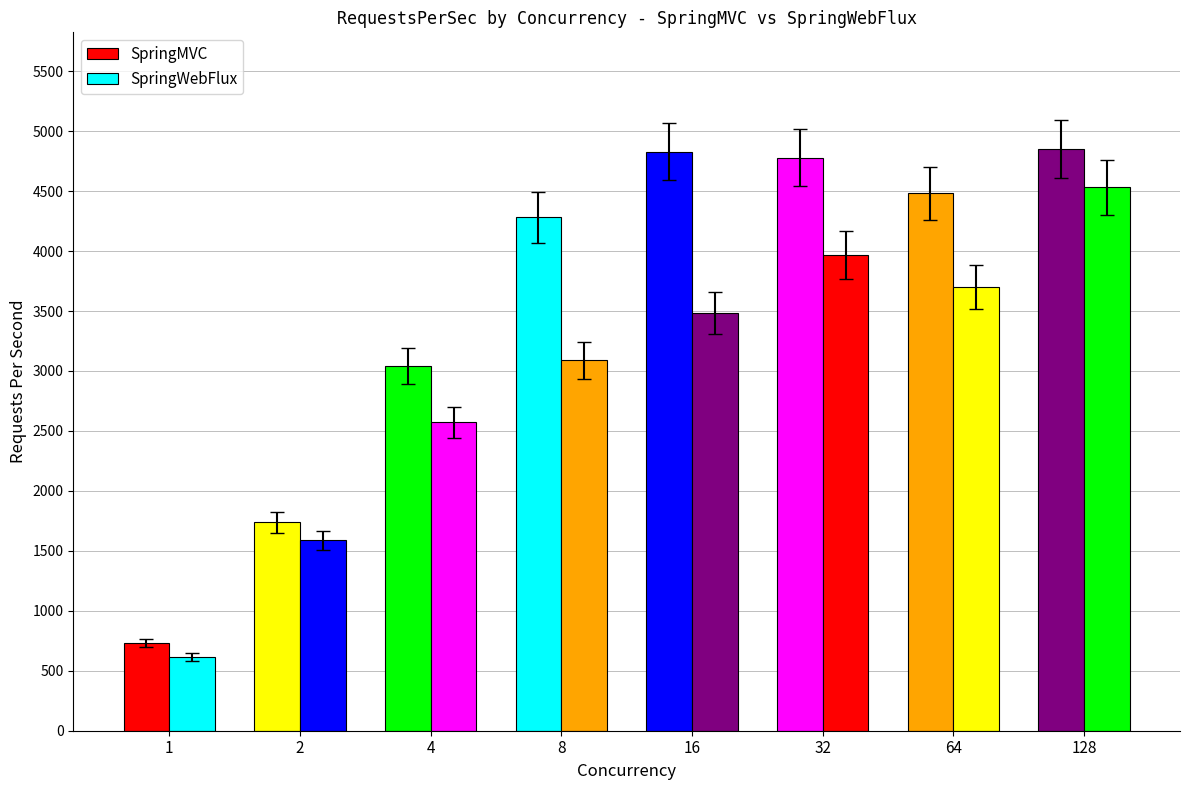

What is the value of the SpringWebFlux bar at the 1st from the left?

615.6